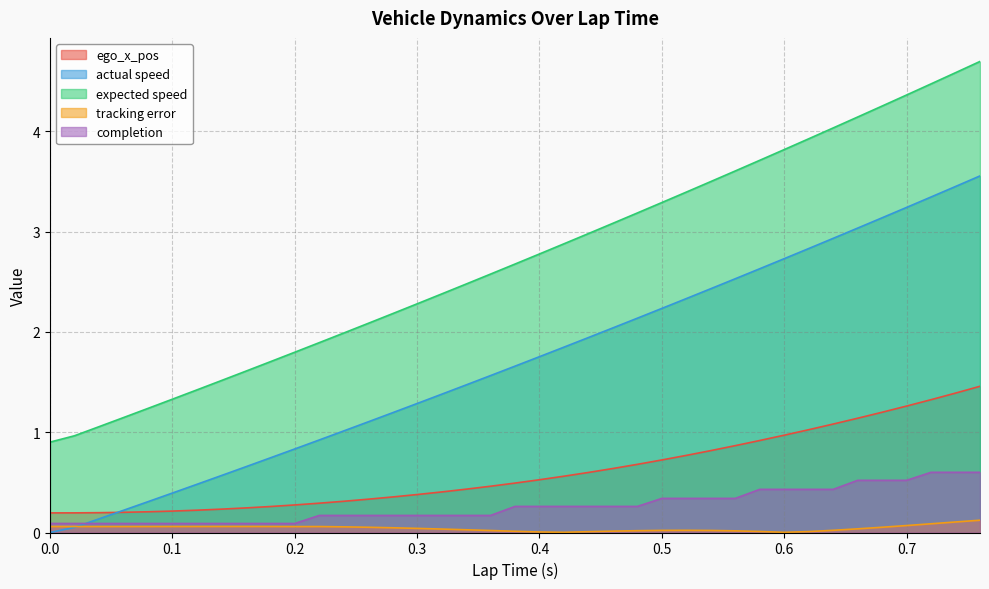

Between 0.06 and 0.48, which series saw the biggest shift?

expected speed